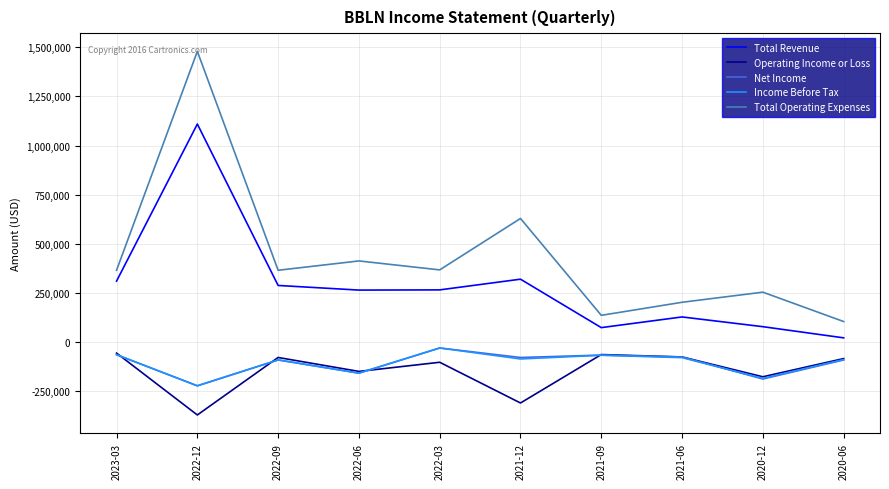

What is the minimum value shown in the chart?

-369700